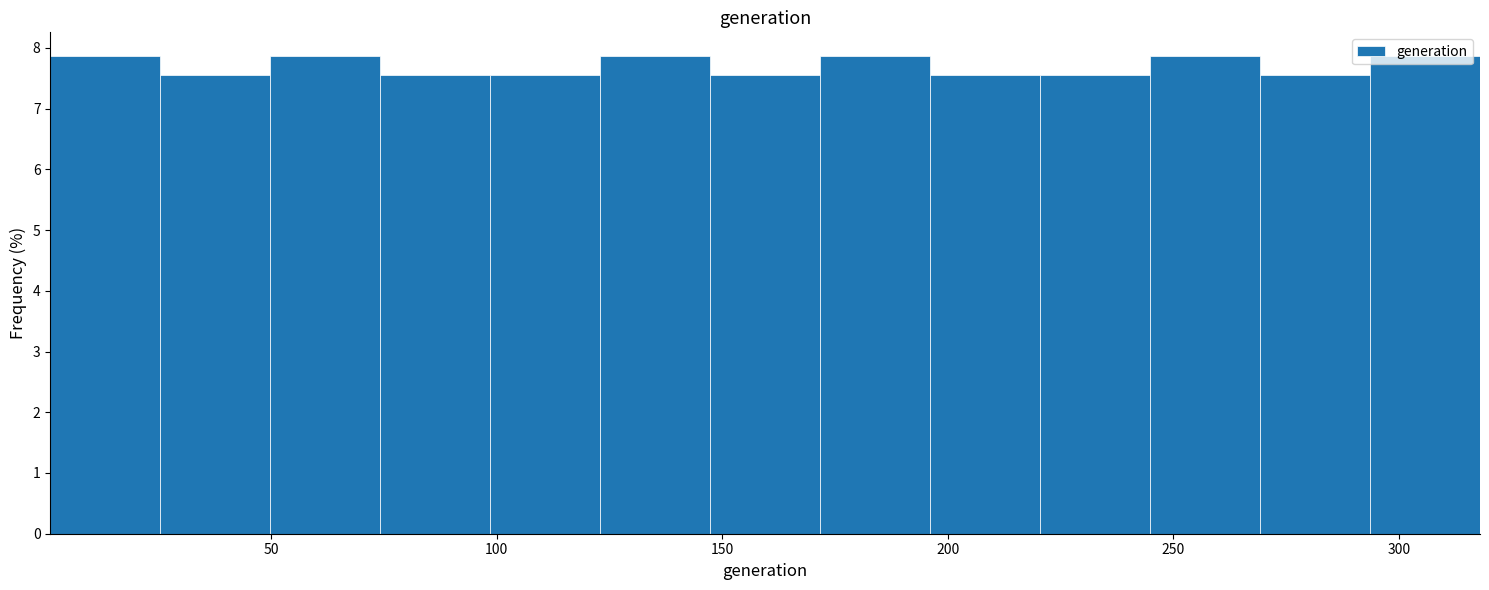

What is the height of the bar covering 75 to 100 on the x-axis? Neither the bar edges nor the heights are printed on the chart, so give them approximately, as read against the axes.

7.5